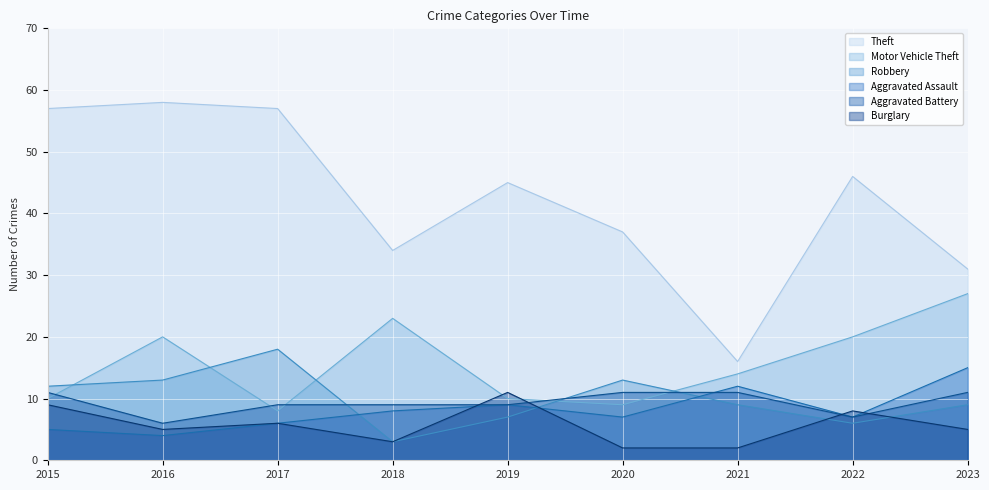

How many categories are shown in the chart?

9